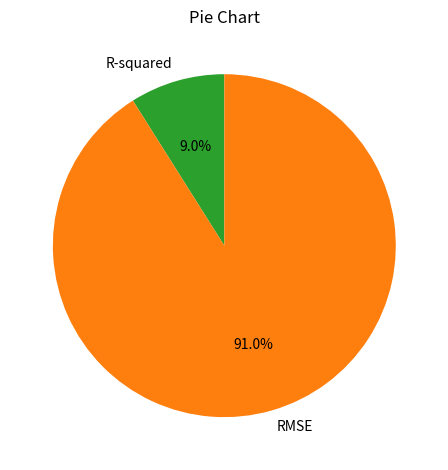

What percentage is the RMSE slice, to the nearest percent?

91%